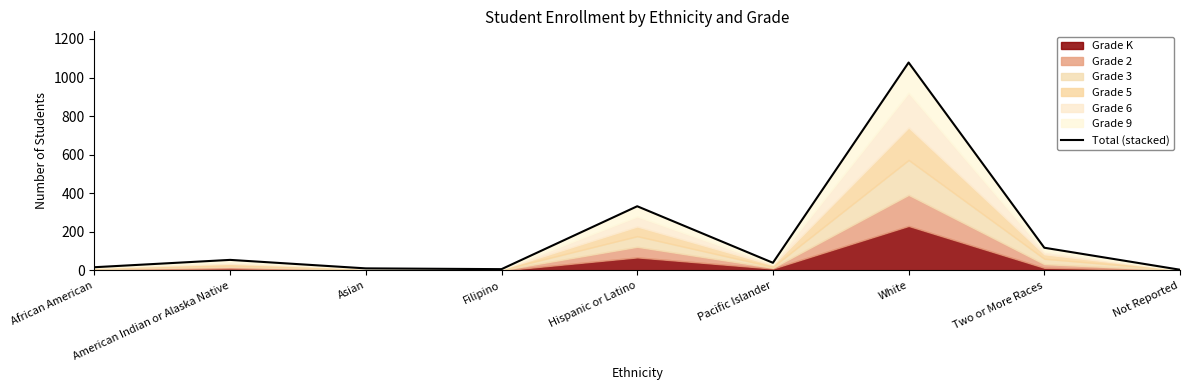

How many interior local valleys (lower than both neighbors) does the data have?

2